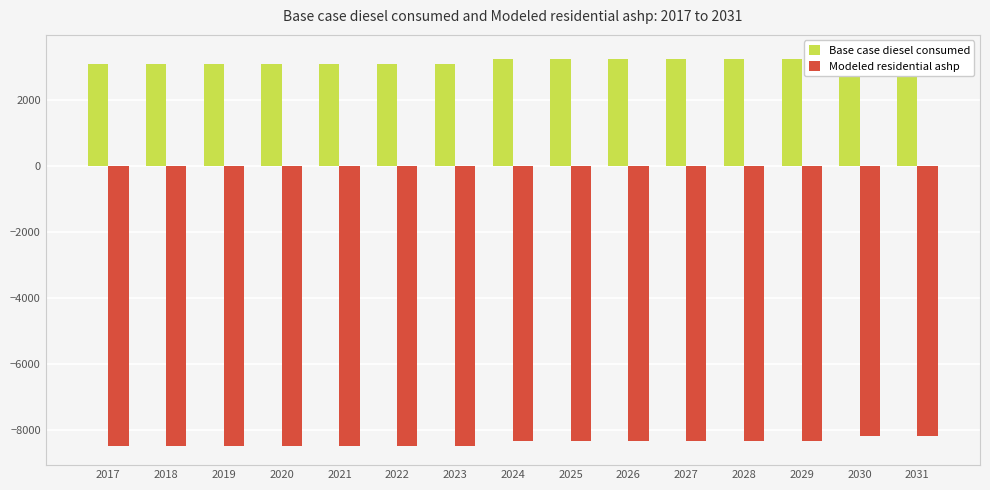

What is the spread (max minus min) of values at 2027?

11554.1